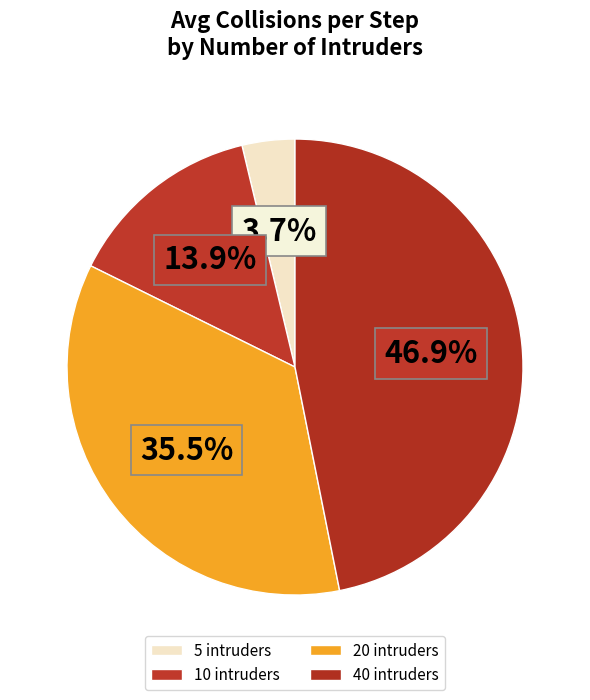

Count the number of slices in the pie.

4